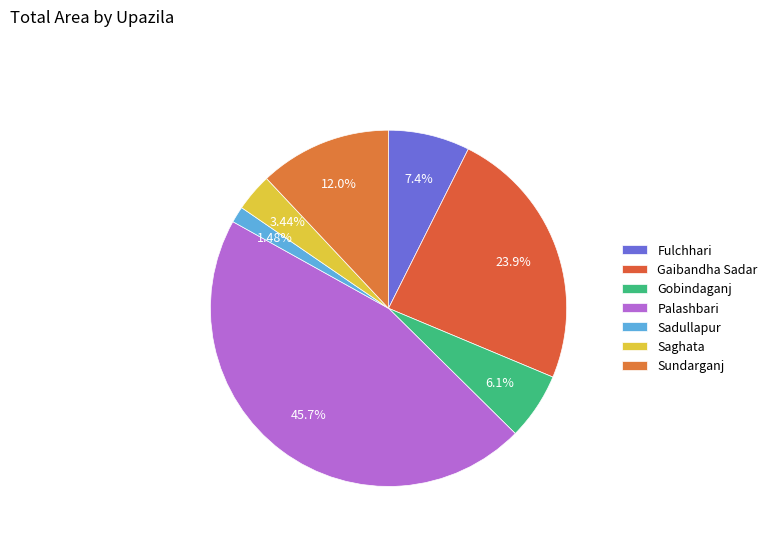

True or false: Saghata accounts for 3% of the total.

True